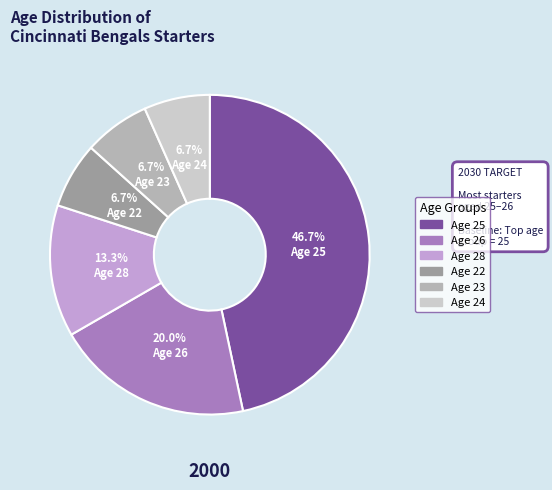

How many segments does this pie chart have?

6